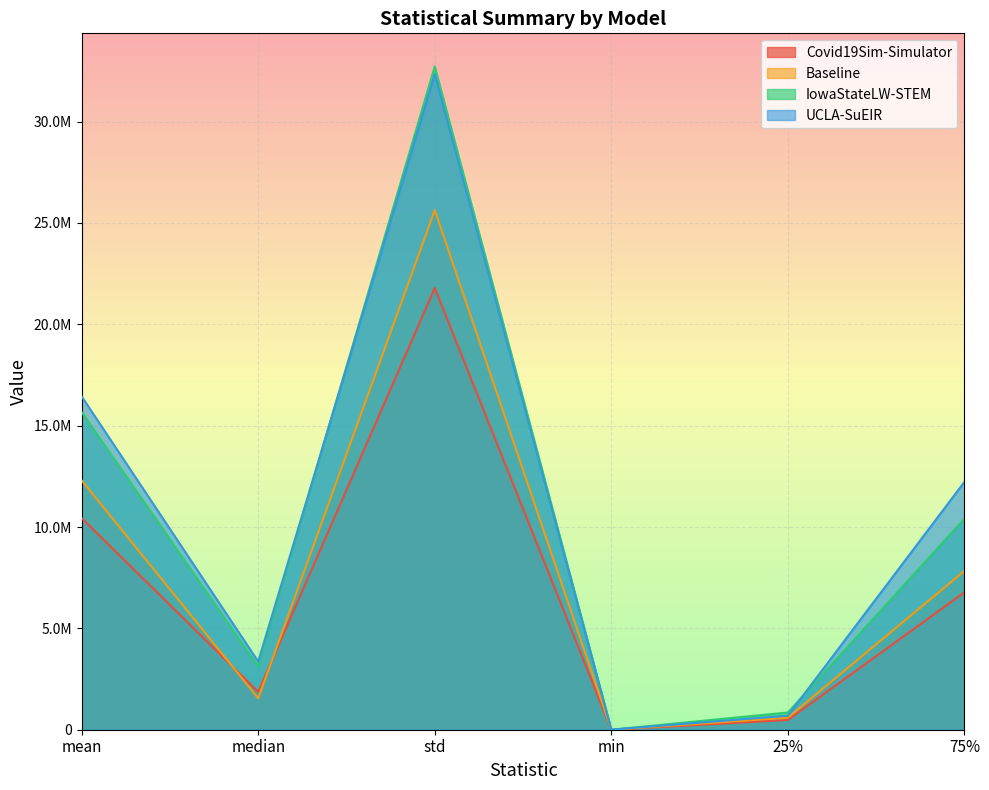

Which series has the largest total across all categories?

UCLA-SuEIR